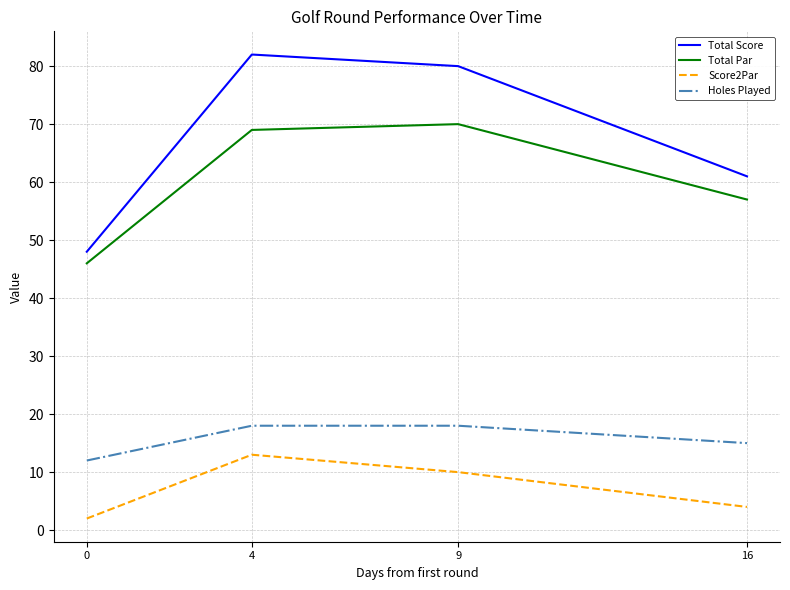

Reading right to left, extract all data points from this chart.

Total Score: 61	80	82	48
Total Par: 57	70	69	46
Score2Par: 4	10	13	2
Holes Played: 15	18	18	12